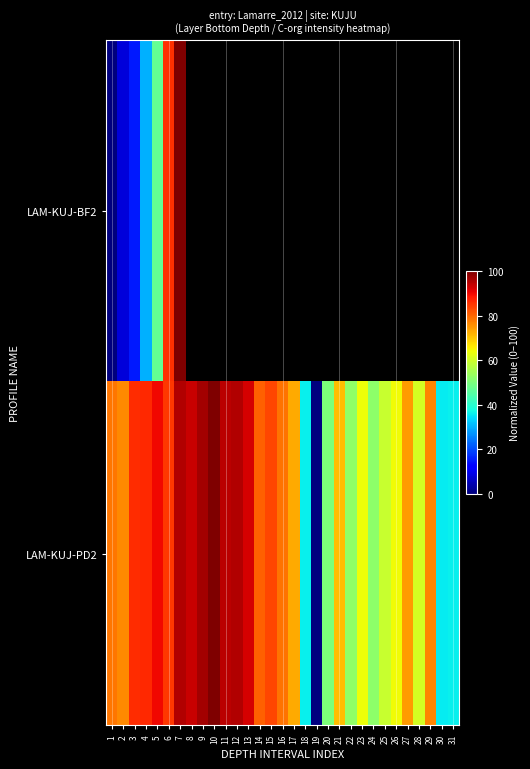

Which category has the lowest value across all series?

1